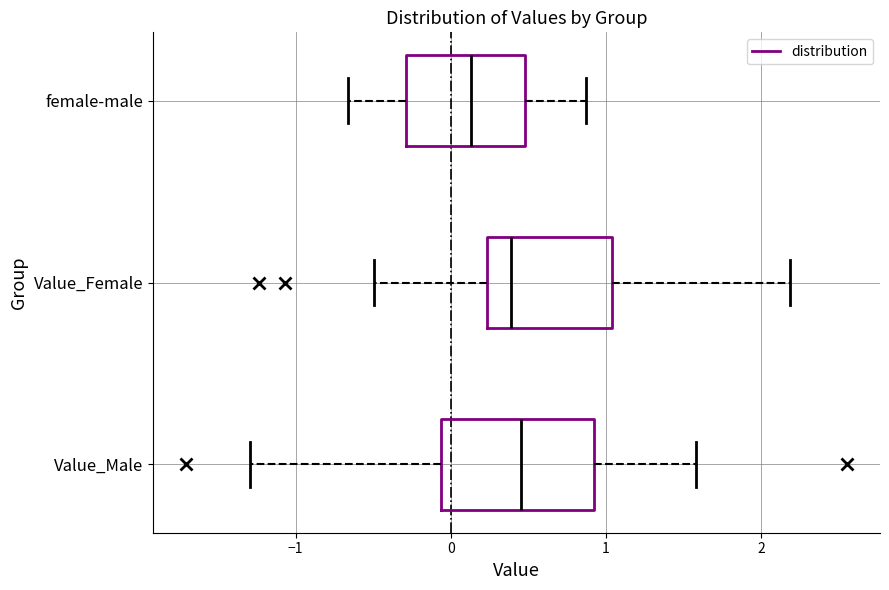

Reading bottom to top, transcribe this box plot: for each box, give where its median line is, the range the box spans, and where its two whiskers end, as read against the x-axis. The values are not printed on the chart, so give them approximately, as read against the axis.

Value_Male: median 0.5, box -0.1 to 0.9, whiskers -1.3 to 1.6
Value_Female: median 0.4, box 0.2 to 1.0, whiskers -0.5 to 2.2
female-male: median 0.1, box -0.3 to 0.5, whiskers -0.7 to 0.9